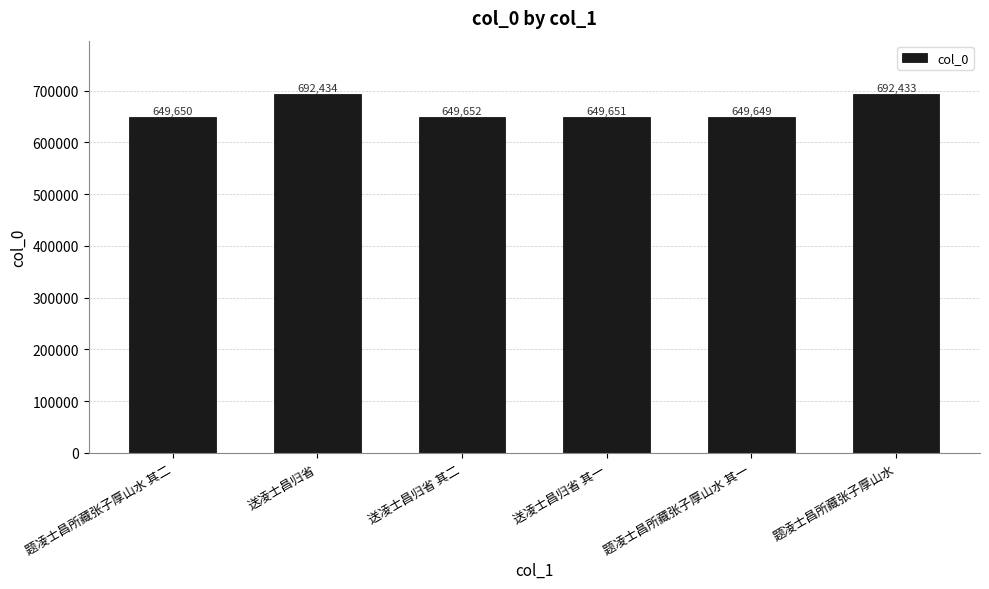

List the labels in order of value, largest first.

送凌士昌归省, 题凌士昌所藏张子厚山水, 送凌士昌归省 其二, 送凌士昌归省 其一, 题凌士昌所藏张子厚山水 其二, 题凌士昌所藏张子厚山水 其一